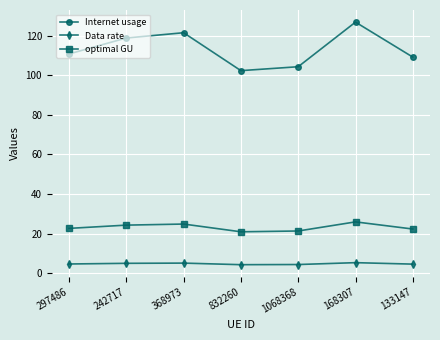

Where is Internet usage nearest to the value 114?

297486